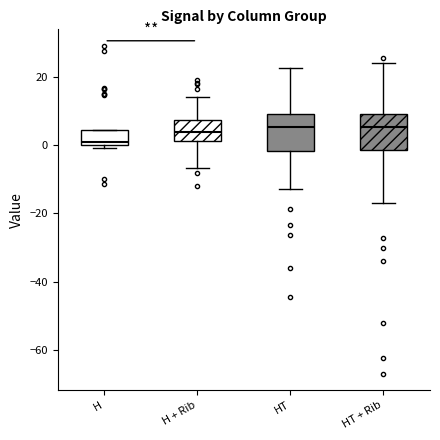

Reading left to right, read every box against the y-axis: the position of its median line, the range the box covers, and the ends of its whiskers. The values are not printed on the chart, so give them approximately, as read against the axis.

H: median 2, box 0 to 4, whiskers 0 (just below the box's lower edge) to 4
H + Rib: median 4, box 2 to 8, whiskers -6 to 14
HT: median 6, box -2 to 10, whiskers -12 to 22
HT + Rib: median 6, box -2 to 10, whiskers -16 to 24